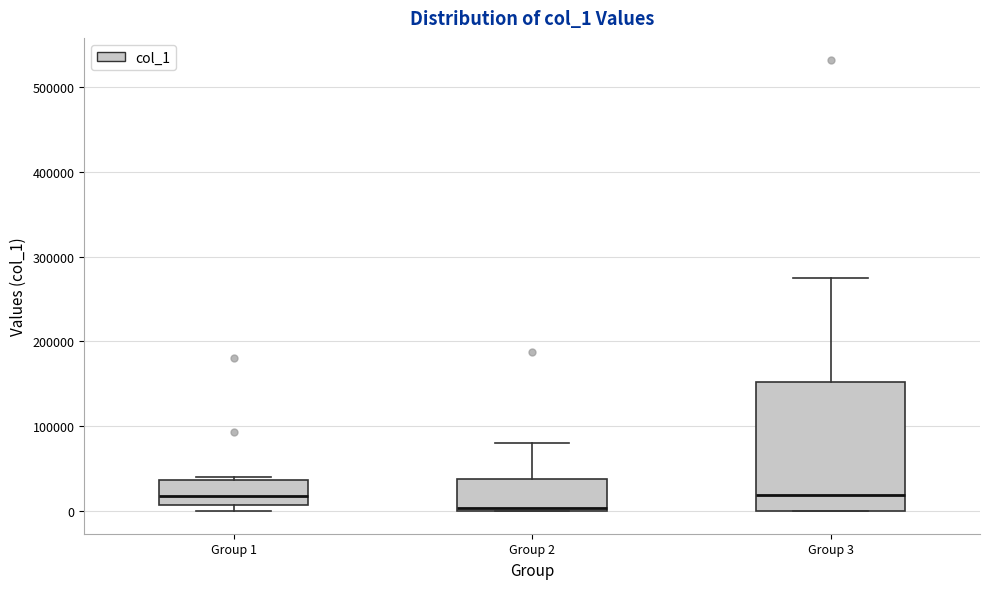

Comparing the boxes themselves (not the whiskers), which one is the tallest?

Group 3